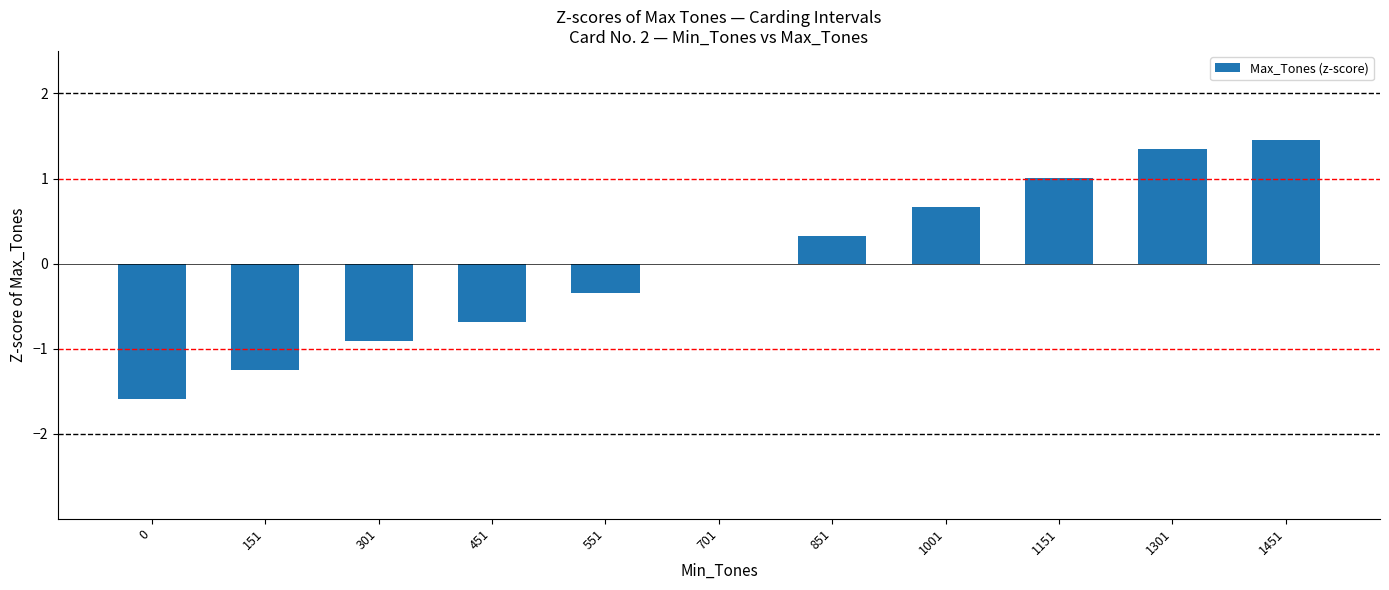

True or false: the data shows -0.9 at 451.

False